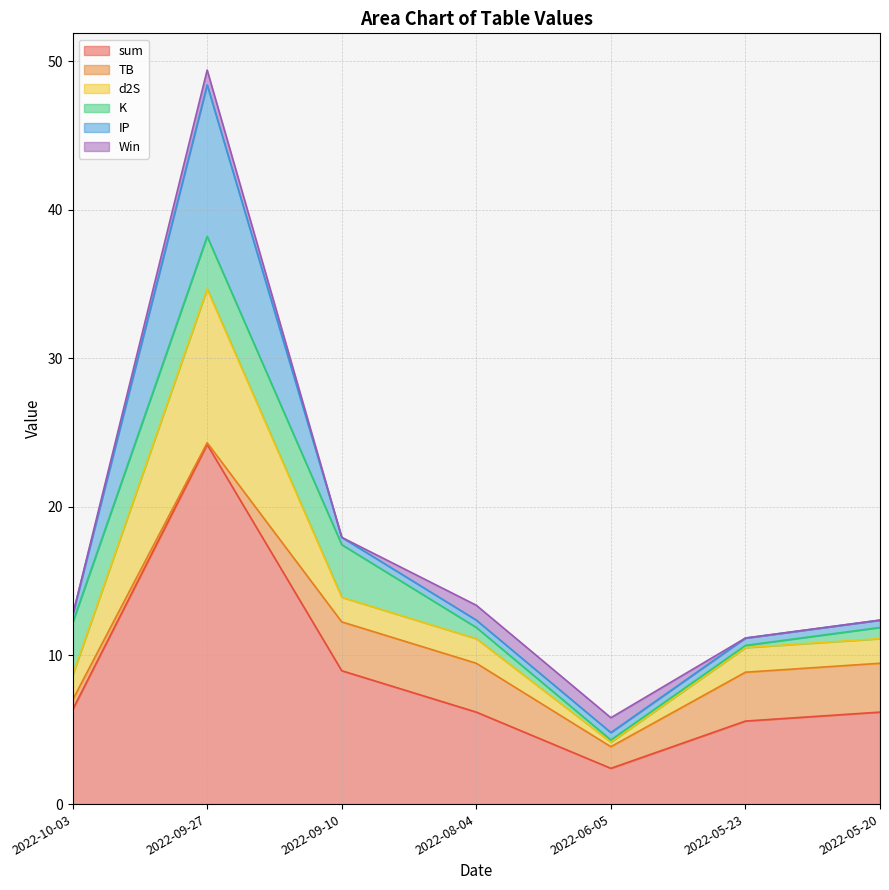

What is the lowest value of the sum series?

2.4